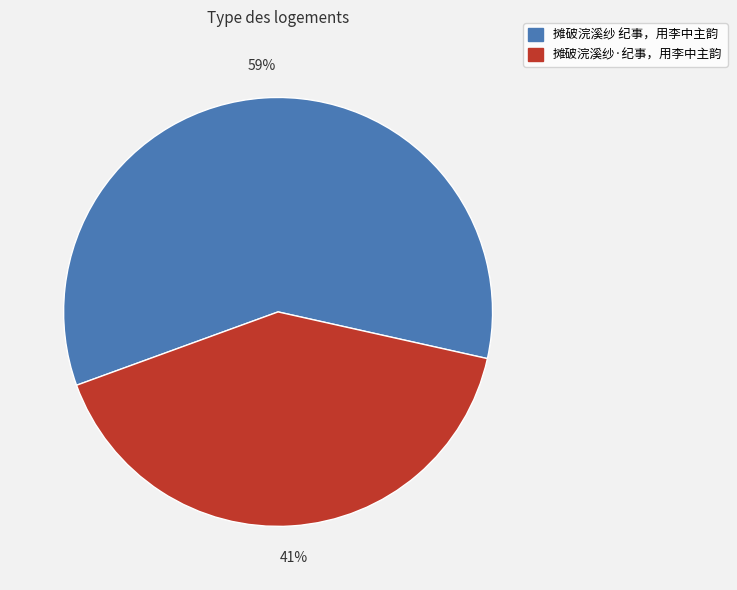

The 摊破浣溪纱·纪事，用李中主韵 slice represents 55% of the pie. True or false?

False